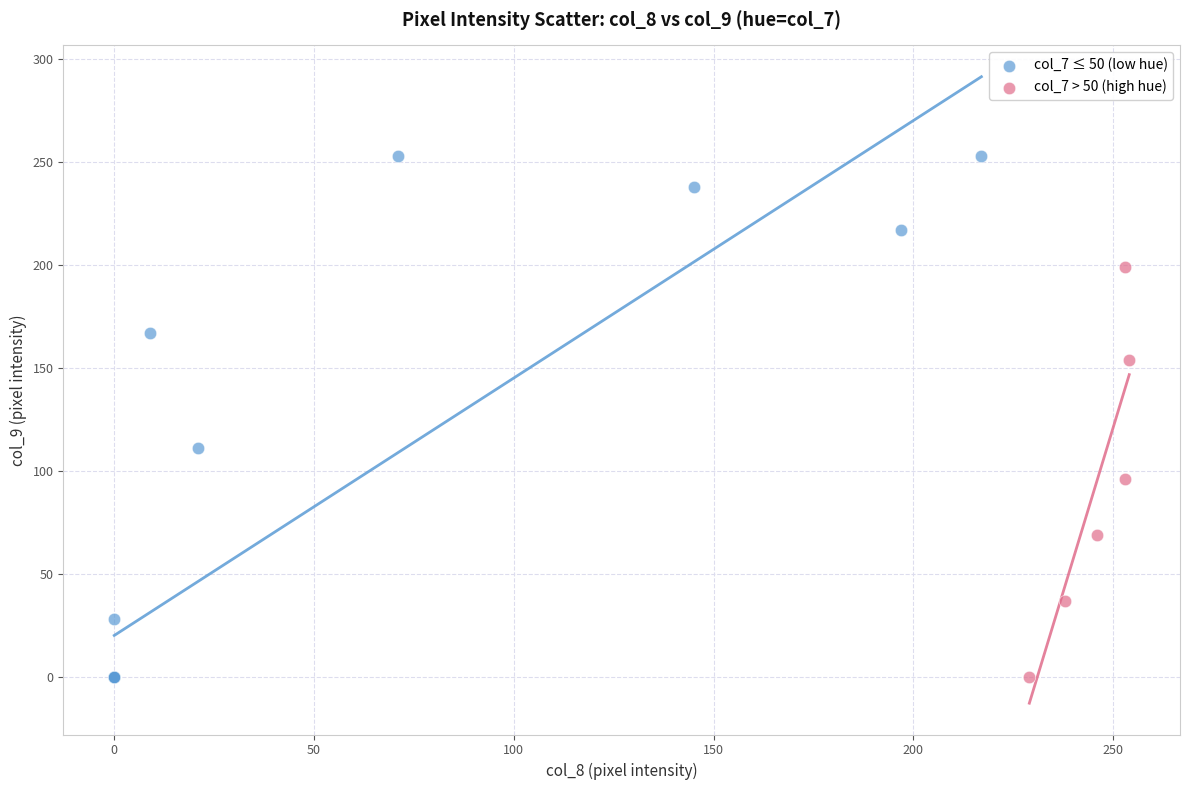

Which series reaches the maximum Y coordinate?

col_7 ≤ 50 (low hue)